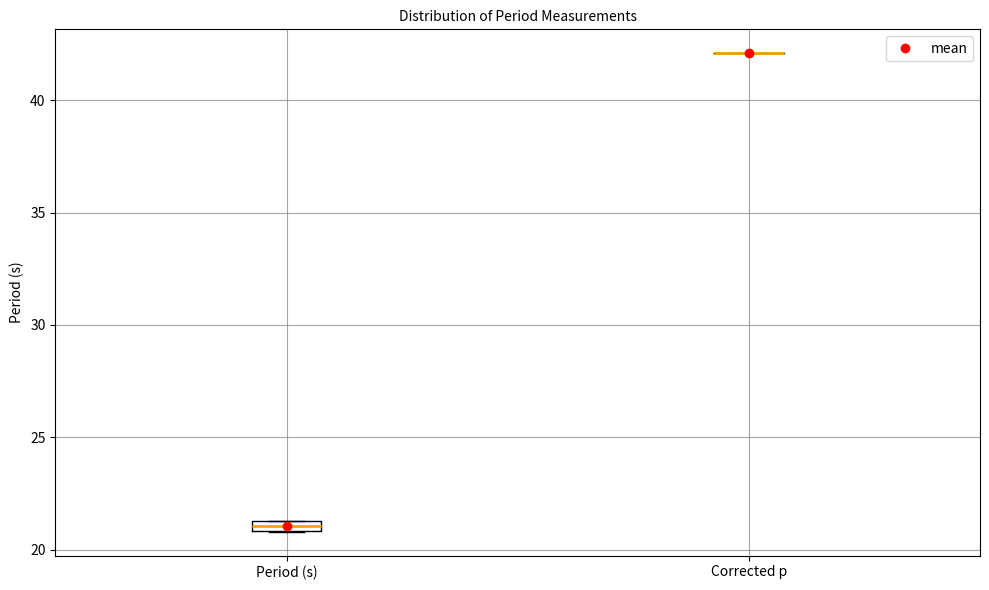

Where is the upper edge of the box for Period (s) on the y-axis? The values are not printed on the chart, so give them approximately, as read against the axis.

21.5